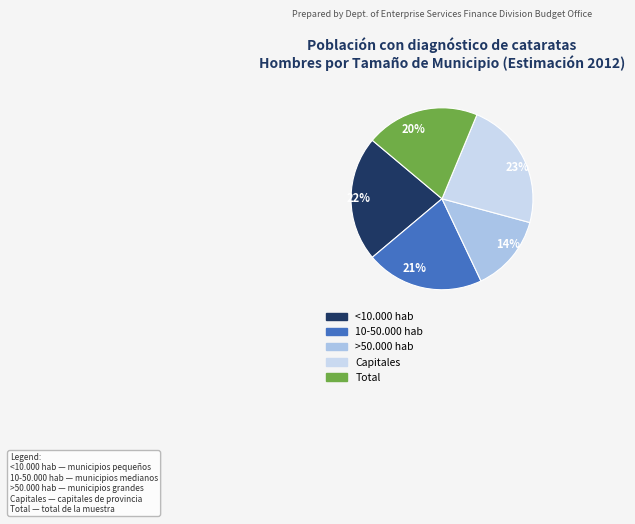

The >50.000 hab slice represents 14% of the pie. True or false?

True